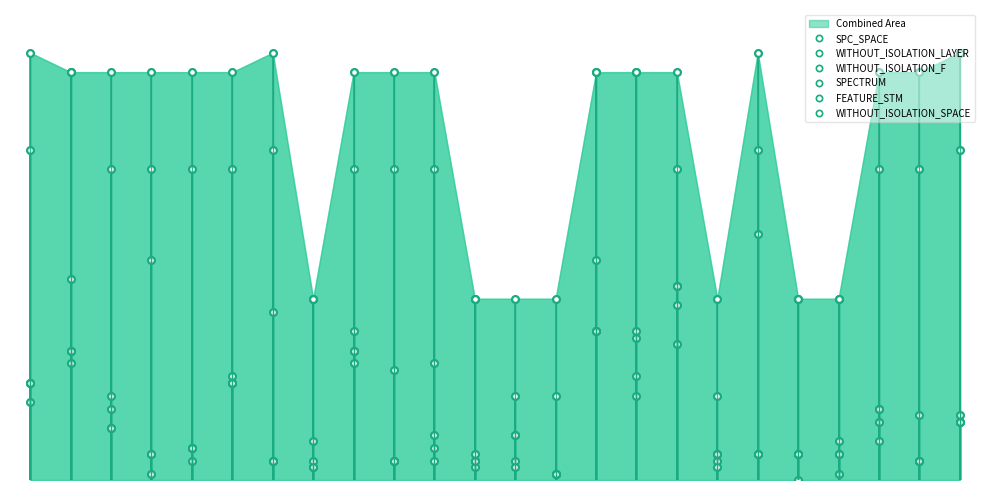

What are all the series names shown in the legend?

SPC_SPACE, WITHOUT_ISOLATION_LAYER, WITHOUT_ISOLATION_F, SPECTRUM, FEATURE_STM, WITHOUT_ISOLATION_SPACE